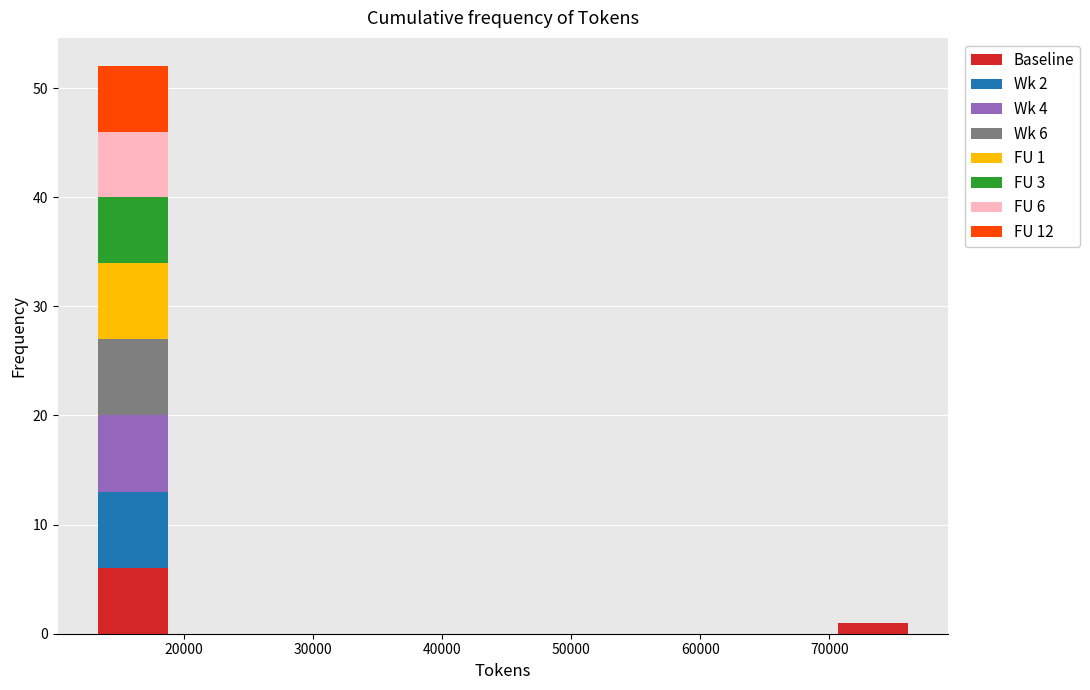

Which range on the x-axis has the tallest stacked bar (by total height)?

13000 to 19000